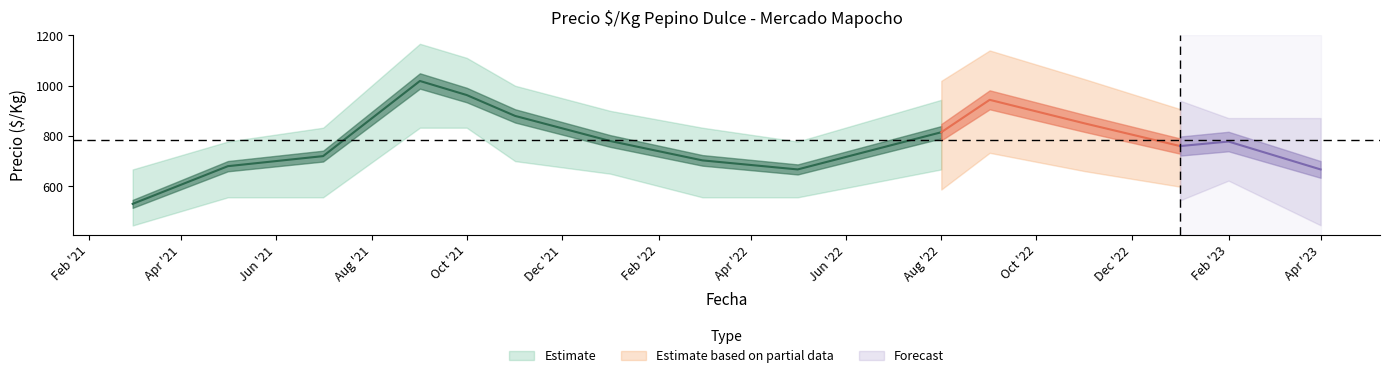

Where does the Precio_min series first go above 667?

3